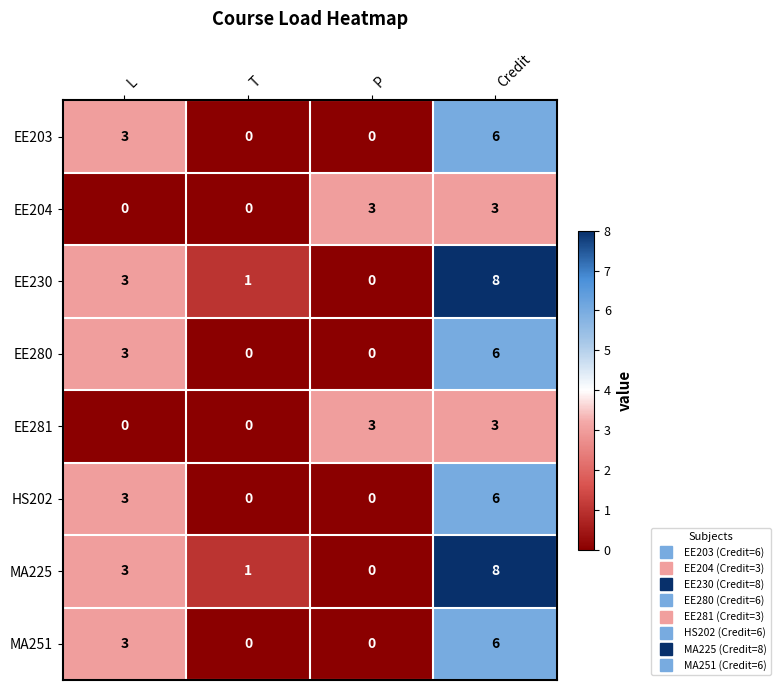

Is the value of HS202 at T greater than the value of EE203 at Credit?

No